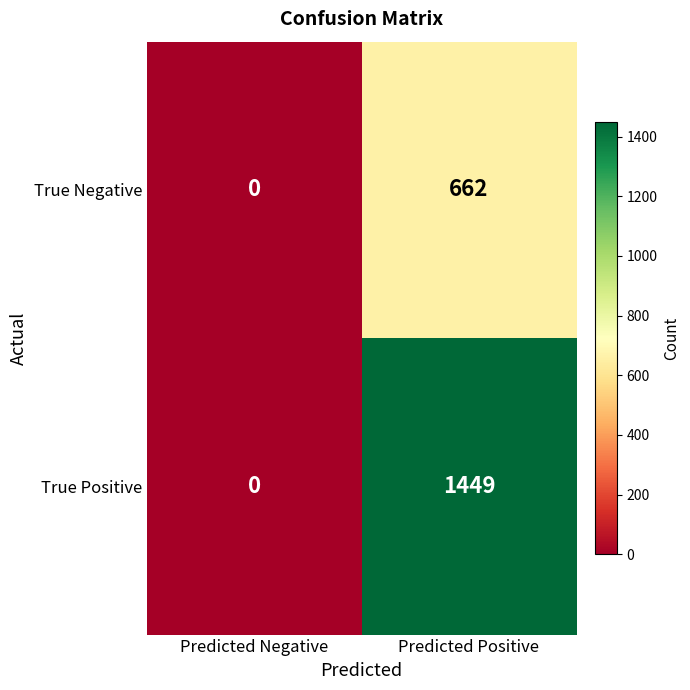

What is the difference between the maximum and minimum values in the True Positive series?

1449